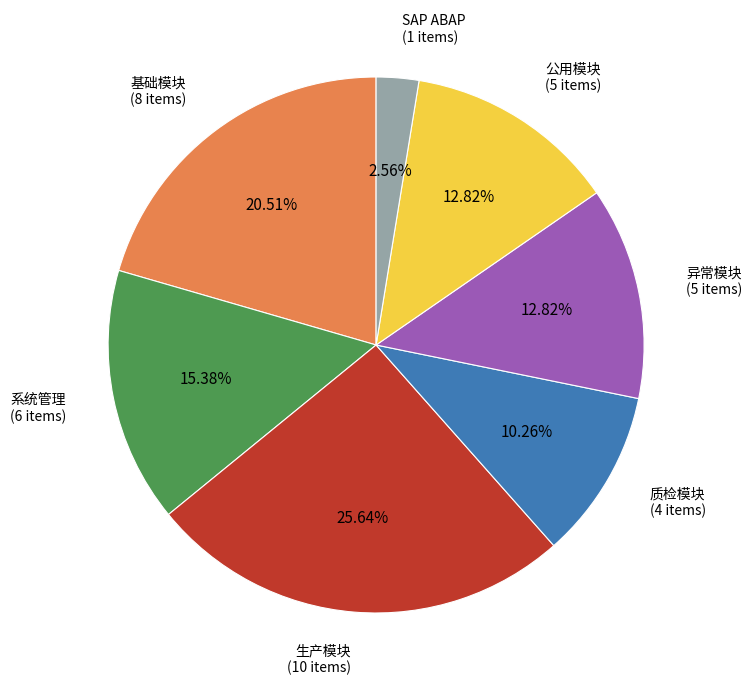

Which slice is the largest?

生产模块